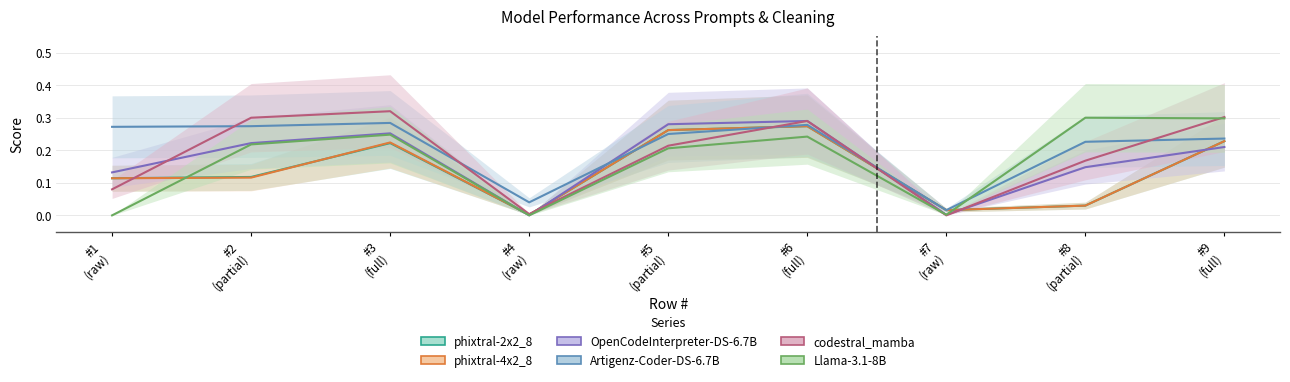

Where do OpenCodeInterpreter-DS-6.7B and phixtral-4x2_8 first cross each other?

3 and 4